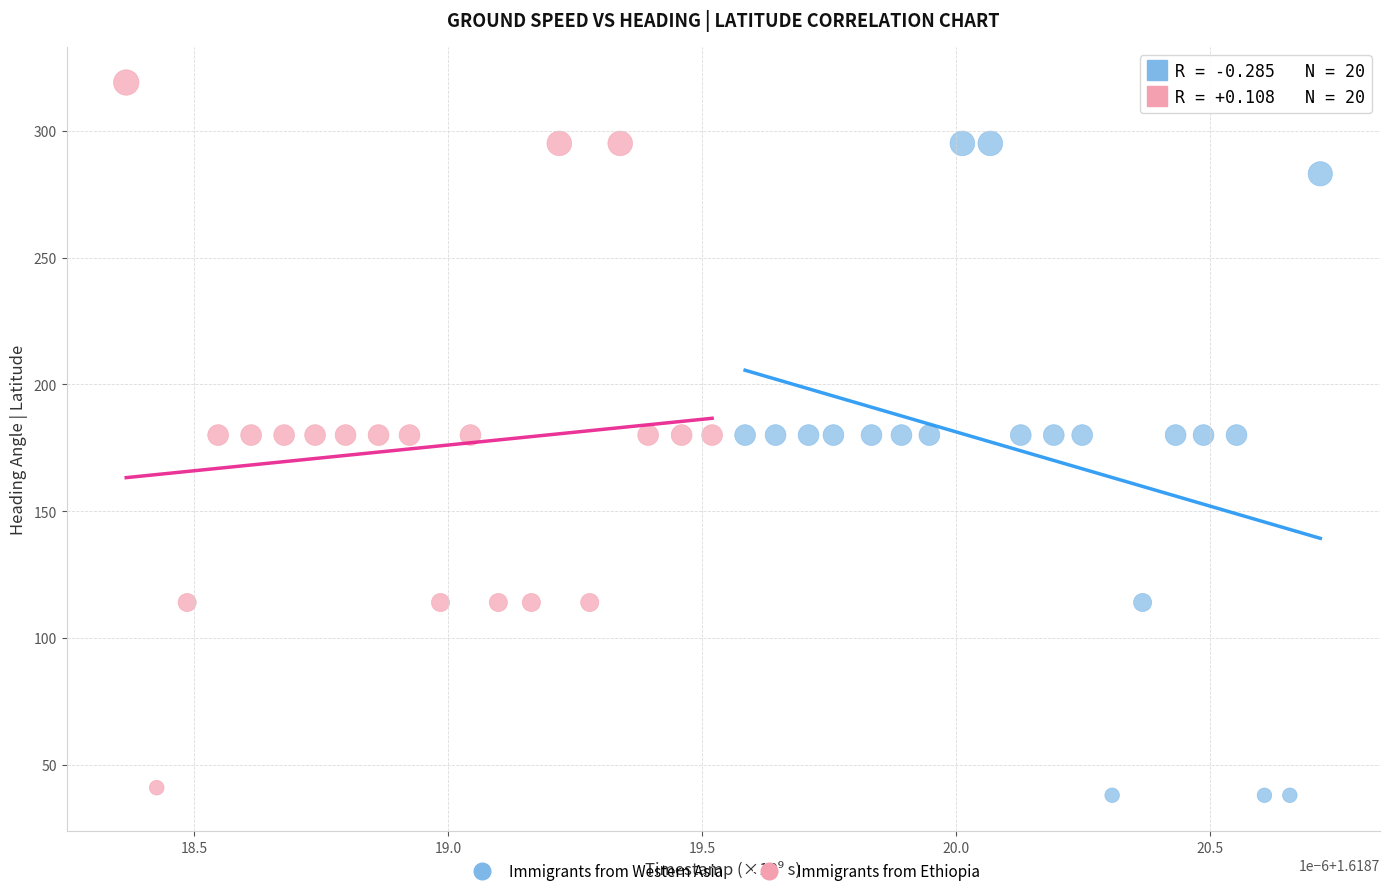

Which series reaches the maximum Y coordinate?

Immigrants from Ethiopia